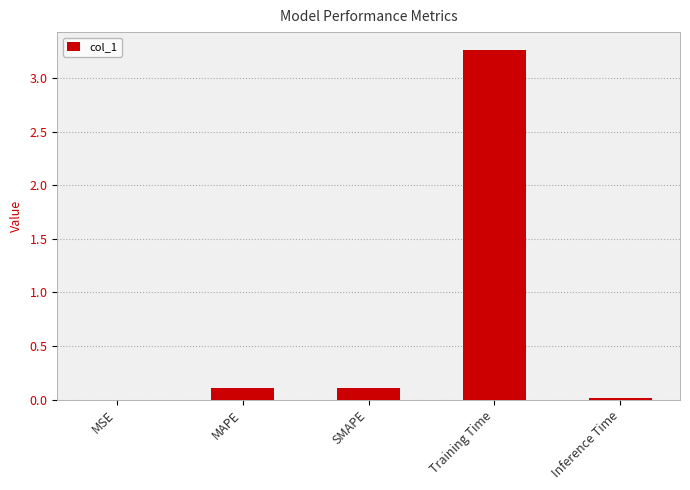

Reading left to right, list all the values displayed in this chart.

MSE=0.0	MAPE=0.1	SMAPE=0.1	Training Time=3.3	Inference Time=0.0